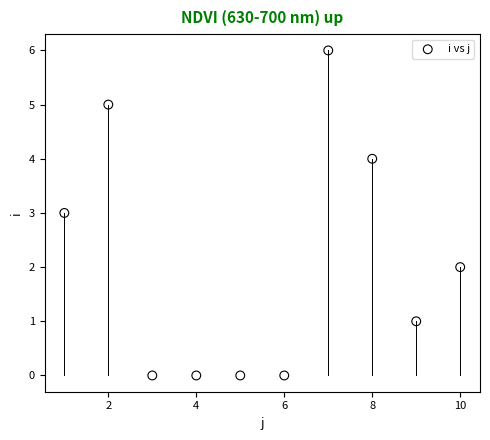

What is the range of Y values (max minus min)?

6